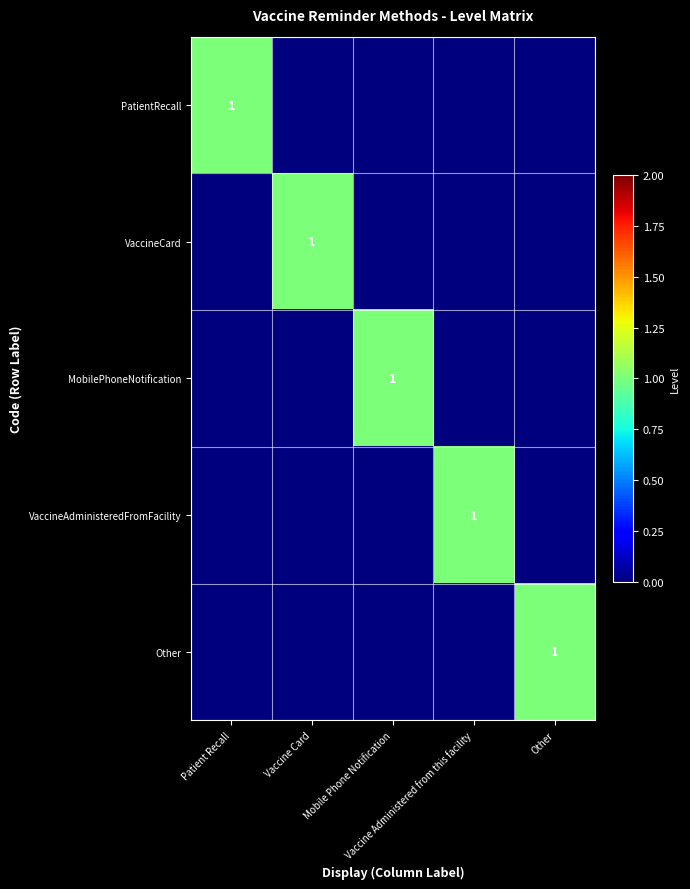

How many MobilePhoneNotification values are between 0 and 1?

5